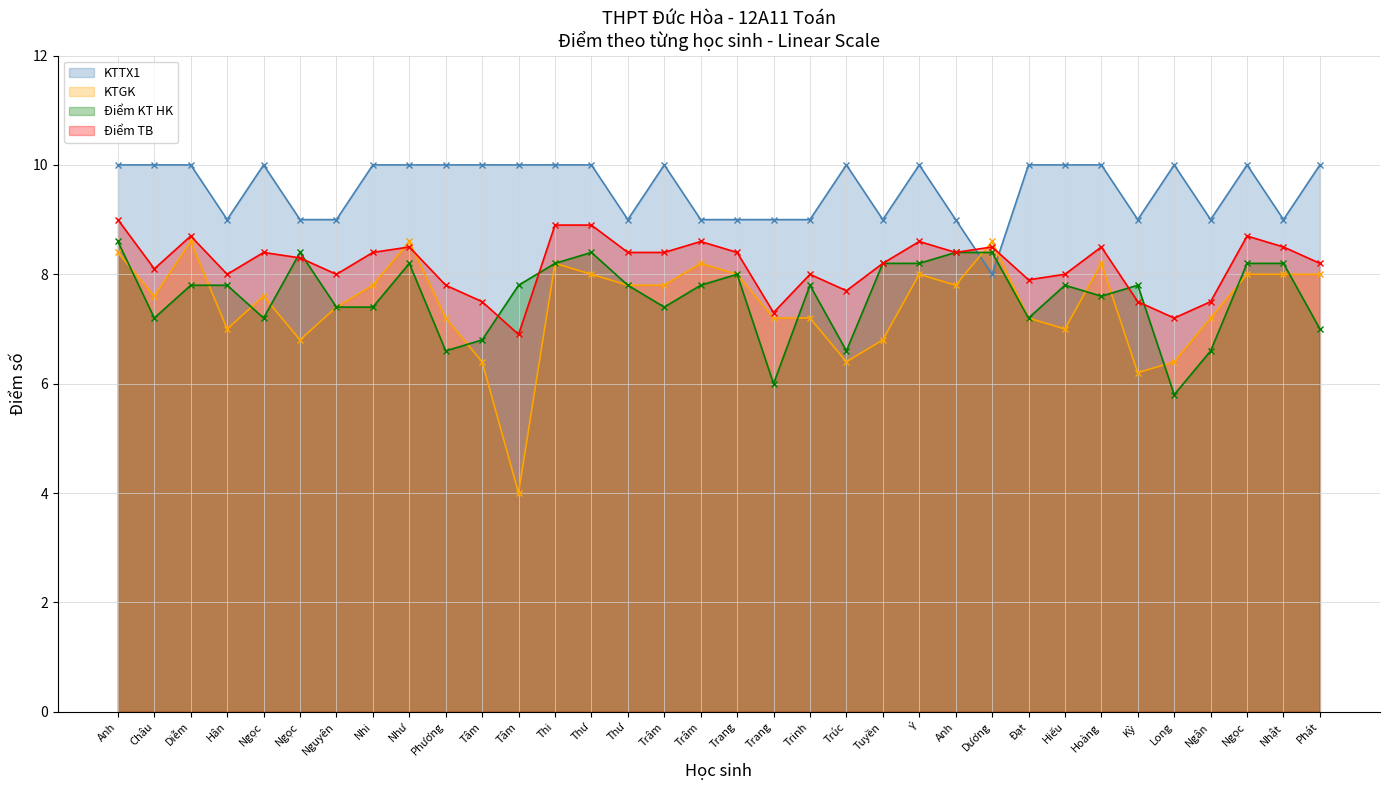

How many data points in KTGK are above 7?

25